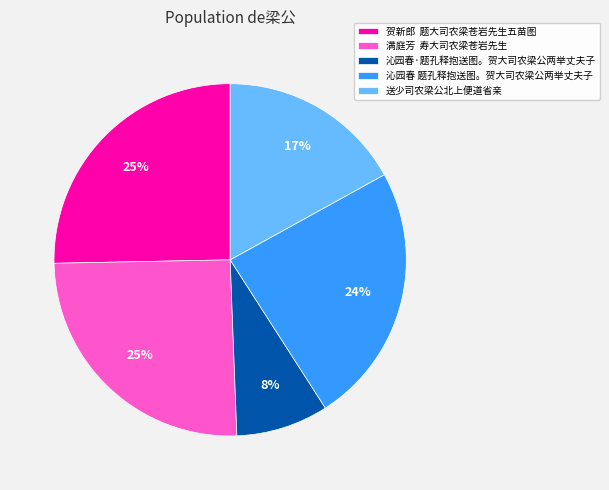

Is 沁园春·题孔释抱送图。贺大司农梁公两举丈夫子 the majority of the pie?

No